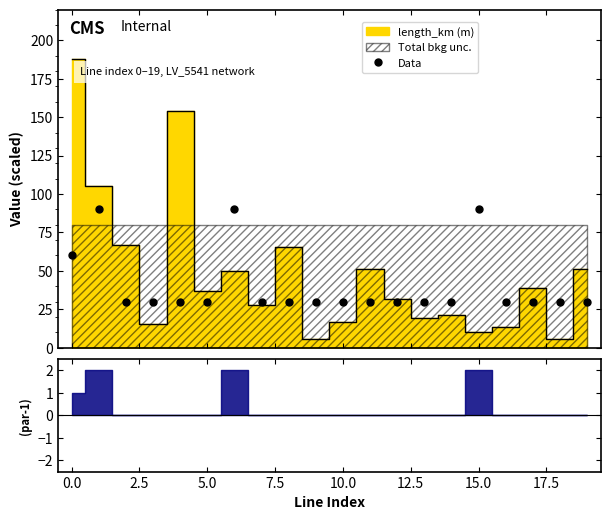

Count the number of values greater than 30.

4